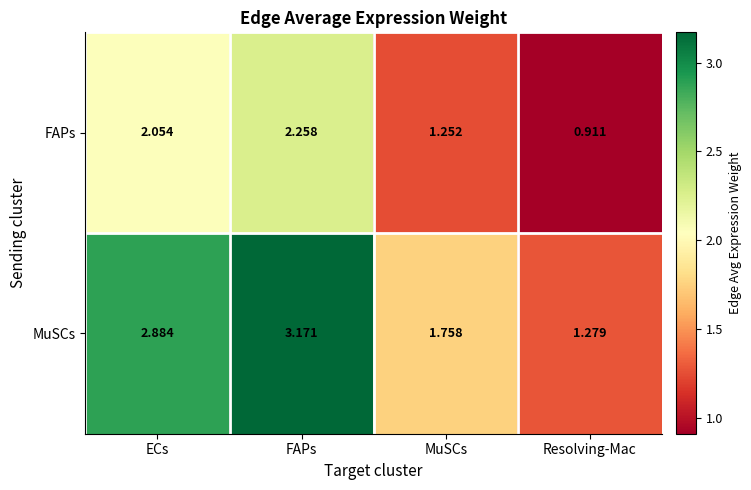

List the series in order of their overall mean, highest first.

MuSCs, FAPs